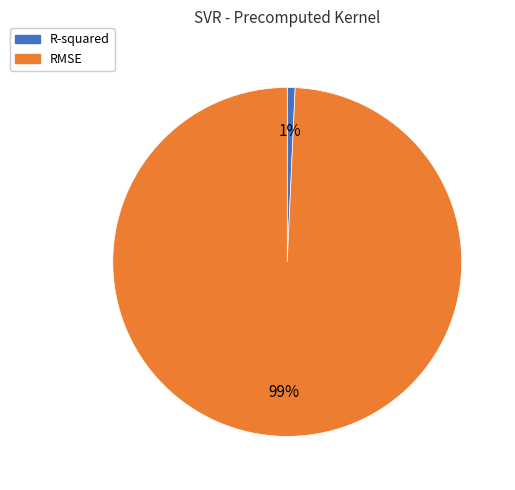

How many slices are in this pie chart?

2